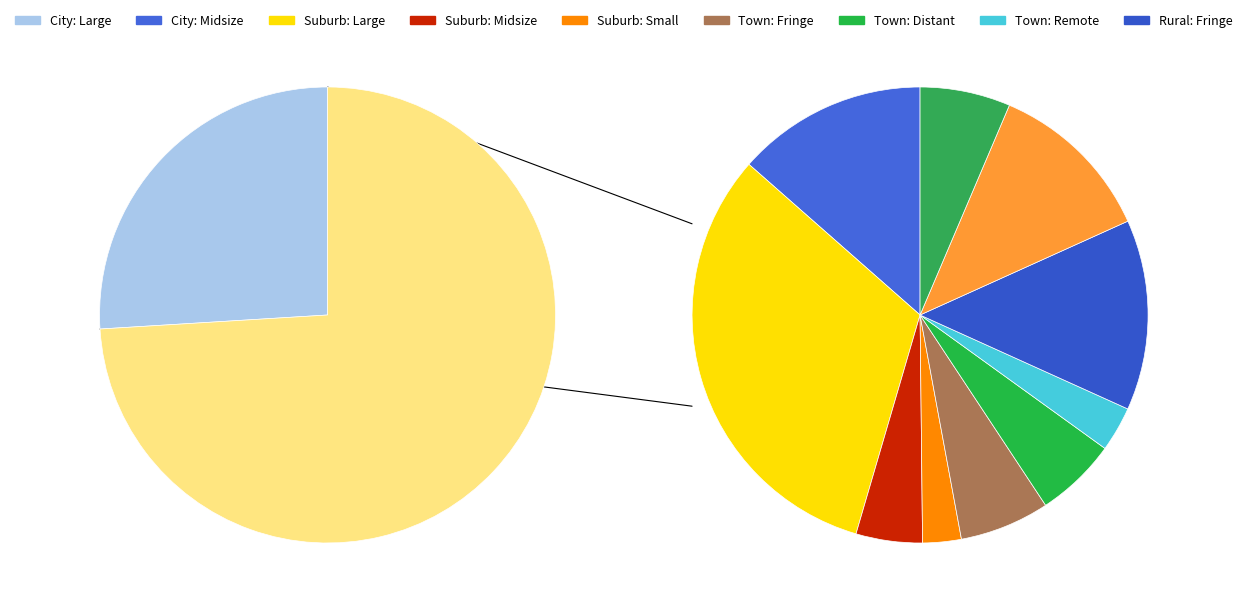

How many slices are in this pie chart?

11